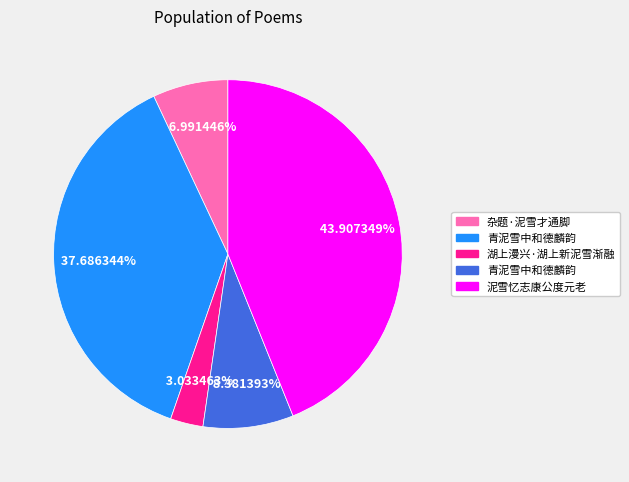

How many slices are in this pie chart?

5